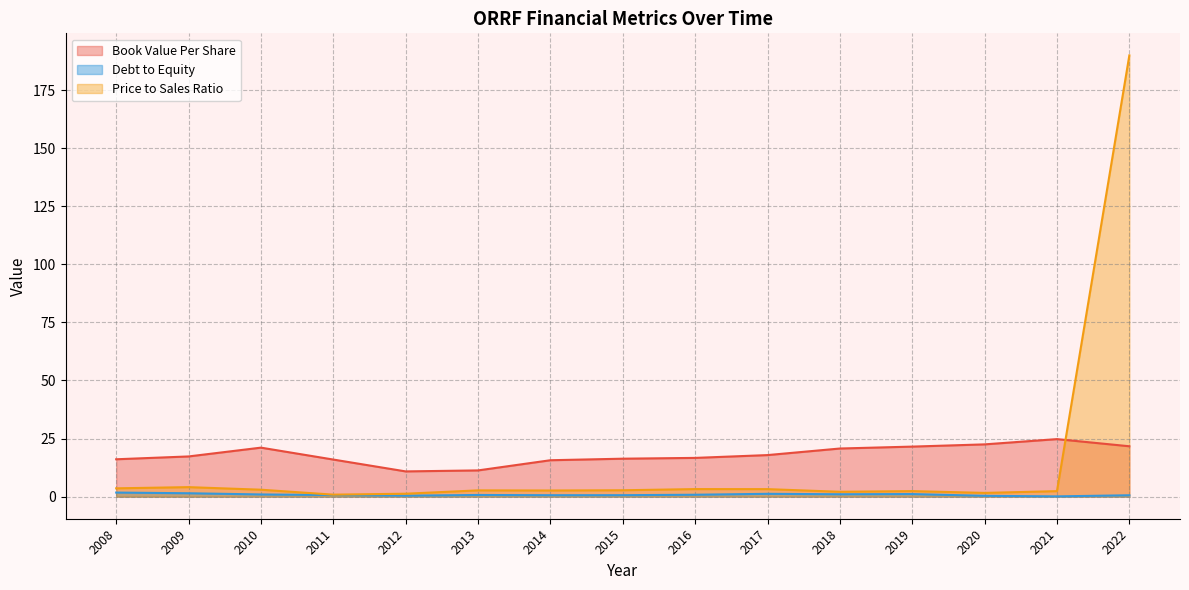

Reading left to right, transcribe all the data shown in this chart.

bookValuePerShare: 2008=16.1	2009=17.3	2010=21.1	2011=16.0	2012=10.9	2013=11.3	2014=15.7	2015=16.3	2016=16.7	2017=17.9	2018=20.7	2019=21.5	2020=22.5	2021=24.8	2022=21.7
debtToEquity: 2008=1.8	2009=1.5	2010=1.0	2011=0.7	2012=0.4	2013=0.7	2014=0.6	2015=0.6	2016=0.8	2017=1.2	2018=1.0	2019=1.1	2020=0.4	2021=0.1	2022=0.6
priceToSalesRatio: 2008=3.6	2009=4.1	2010=3.0	2011=0.9	2012=1.3	2013=2.7	2014=2.7	2015=2.8	2016=3.3	2017=3.2	2018=2.1	2019=2.4	2020=1.6	2021=2.4	2022=189.9